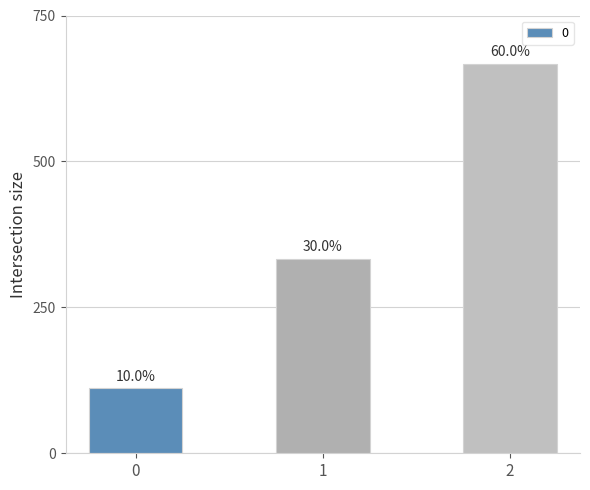

Does the chart contain any negative values?

No